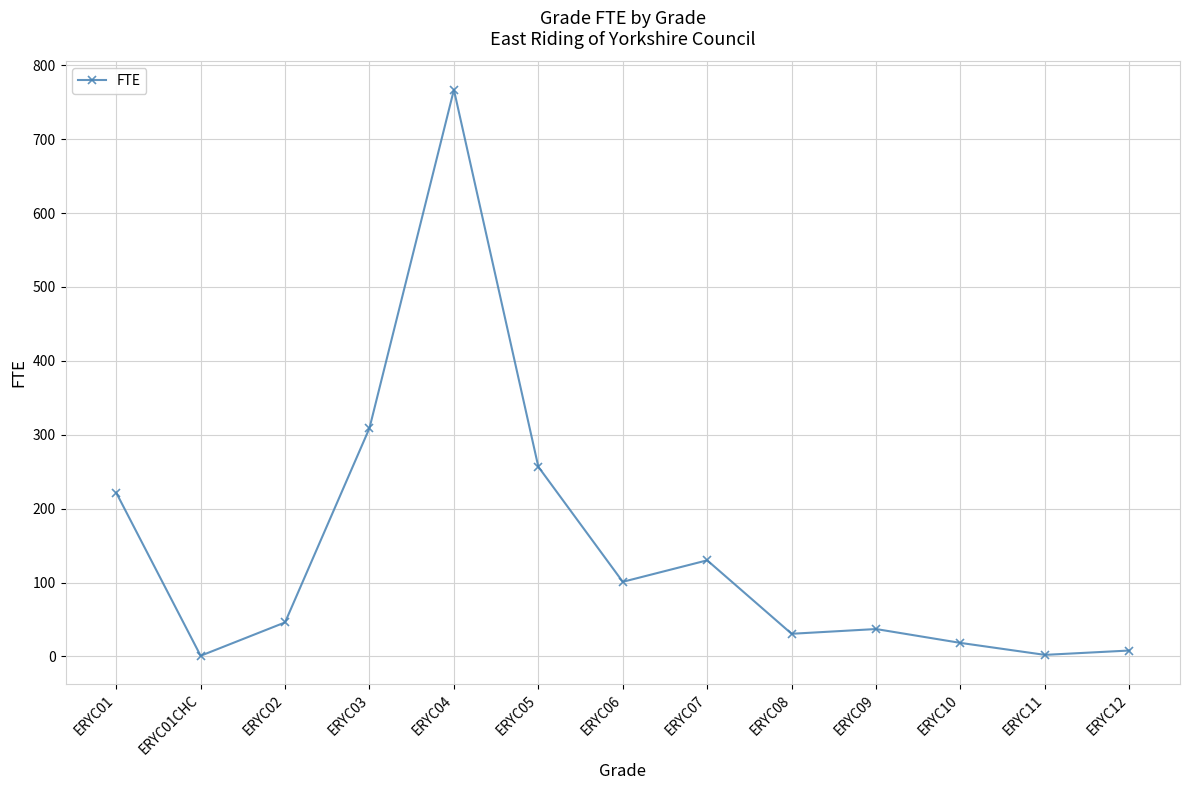

Is it true that the value at ERYC06 is 36.8?

False